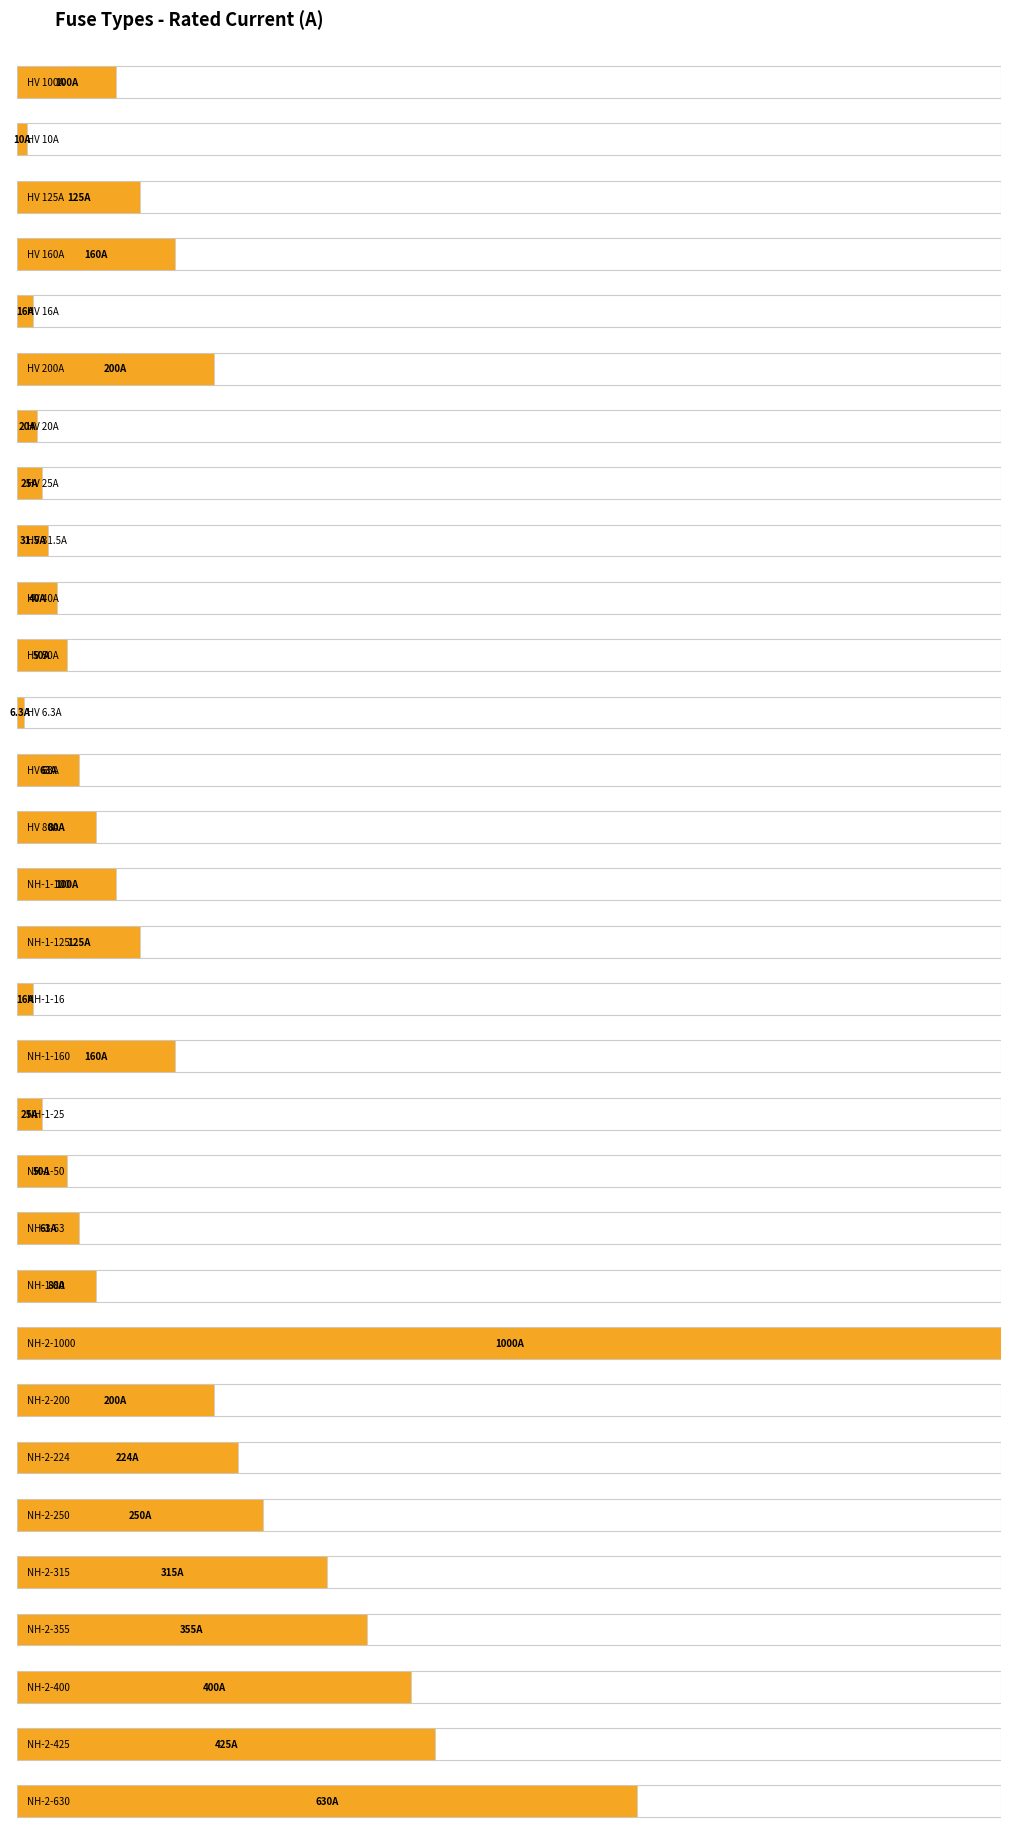

How many data points are less than 100?

15